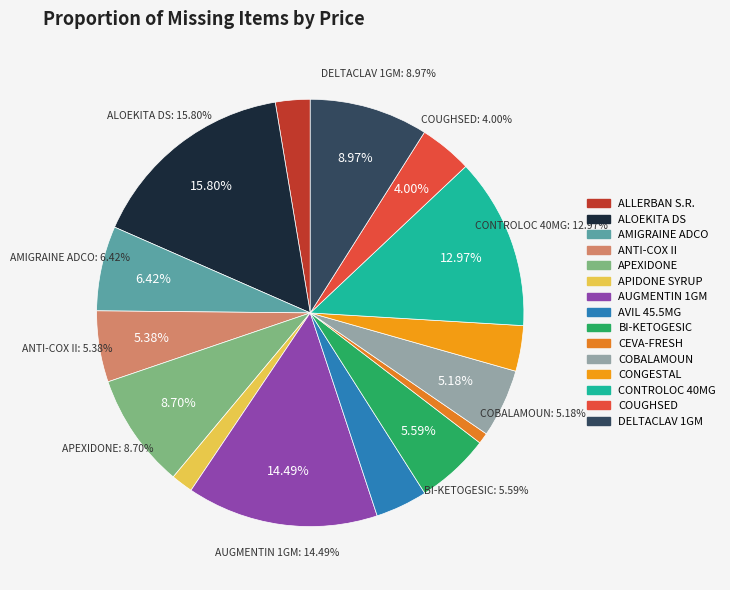

What is the smallest slice in the pie chart?

CEVA-FRESH